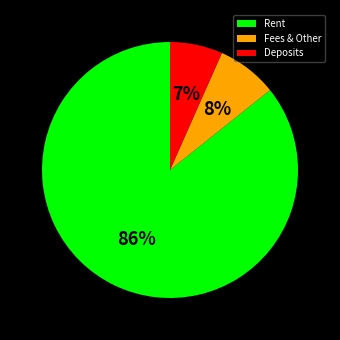

Between Deposits and Fees & Other, which is larger?

Fees & Other